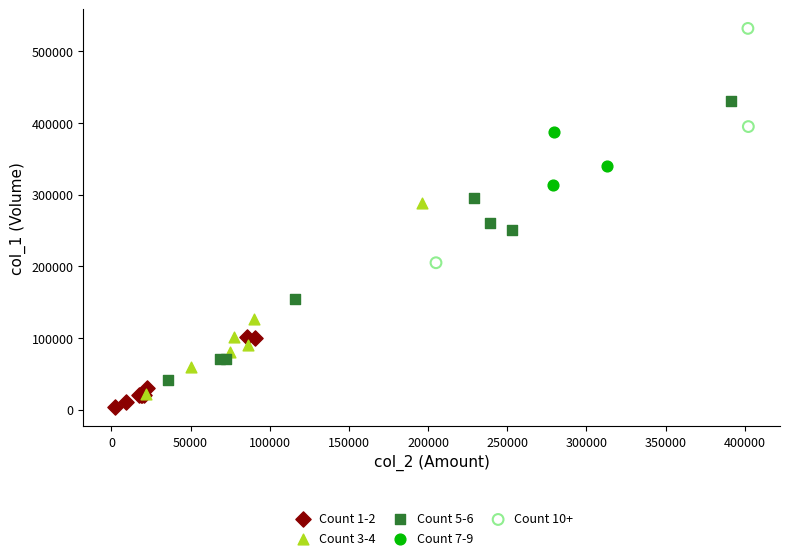

What are all the series names shown in the legend?

Count 1-2, Count 3-4, Count 5-6, Count 7-9, Count 10+